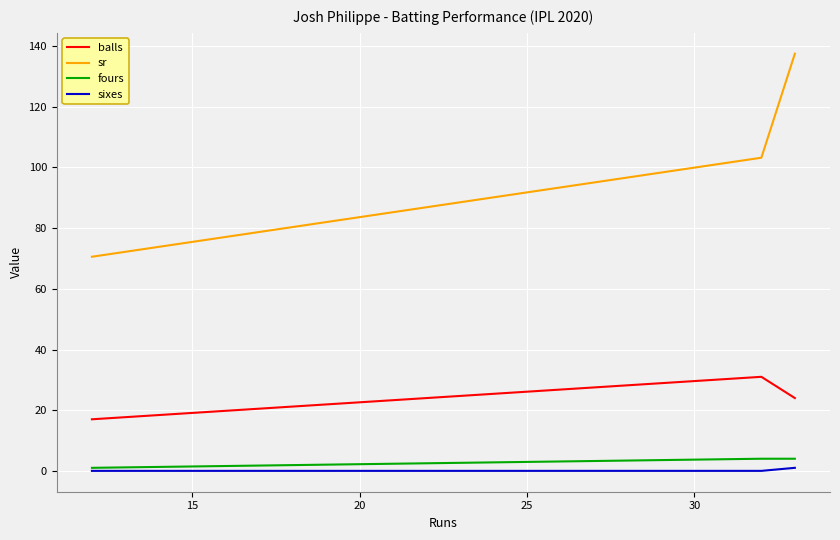

What is the average value of the fours series?

3.0